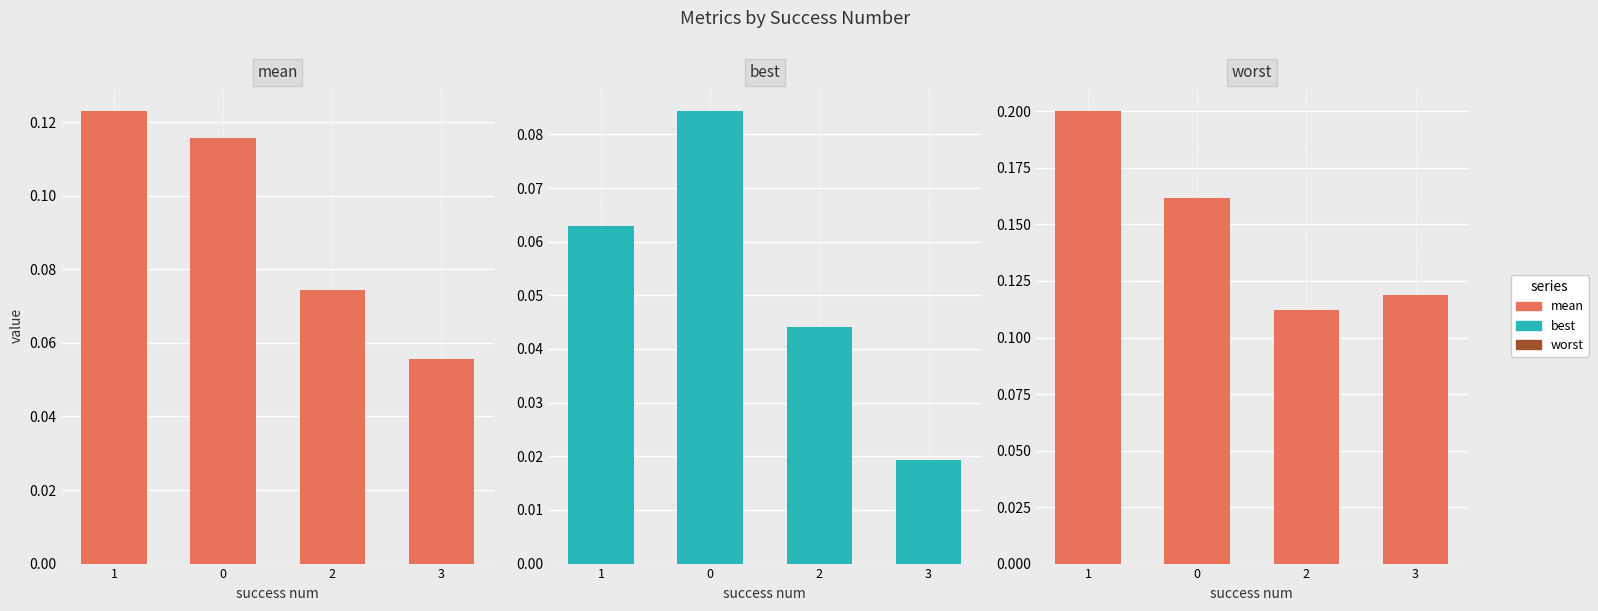

The value of best at 0 is 0.0. True or false?

False